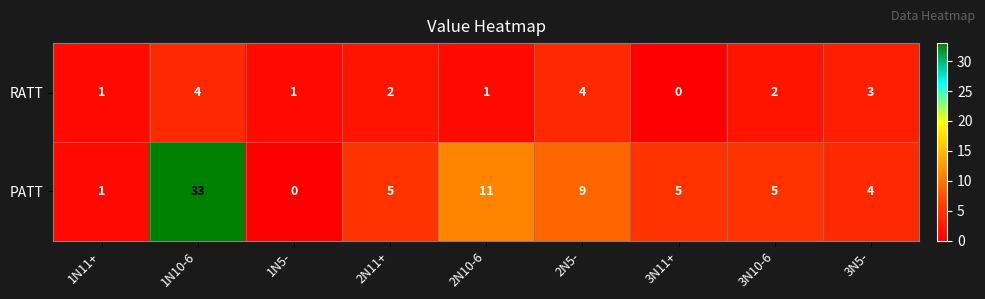

Reading left to right, extract all data points from this chart.

RATT: 1N11+=1	1N10-6=4	1N5-=1	2N11+=2	2N10-6=1	2N5-=4	3N11+=0	3N10-6=2	3N5-=3
PATT: 1N11+=1	1N10-6=33	1N5-=0	2N11+=5	2N10-6=11	2N5-=9	3N11+=5	3N10-6=5	3N5-=4